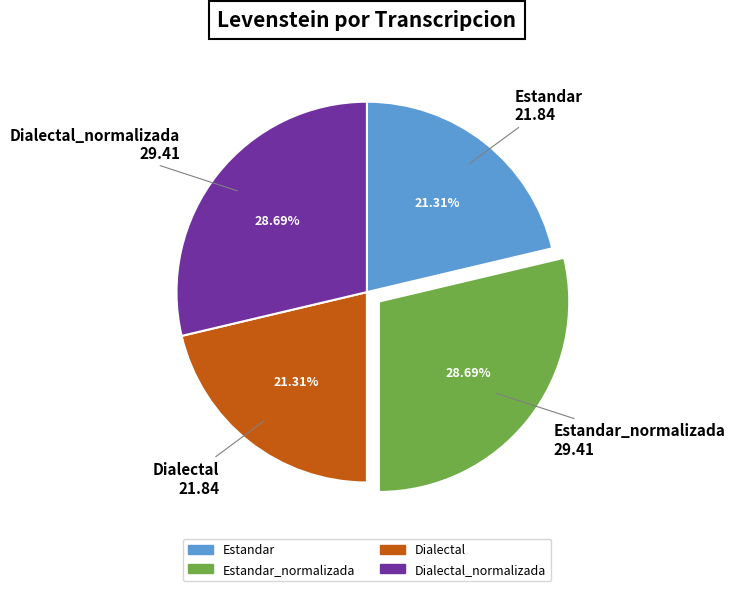

Combined, what portion of the pie is Estandar and Dialectal_normalizada?

50.0%